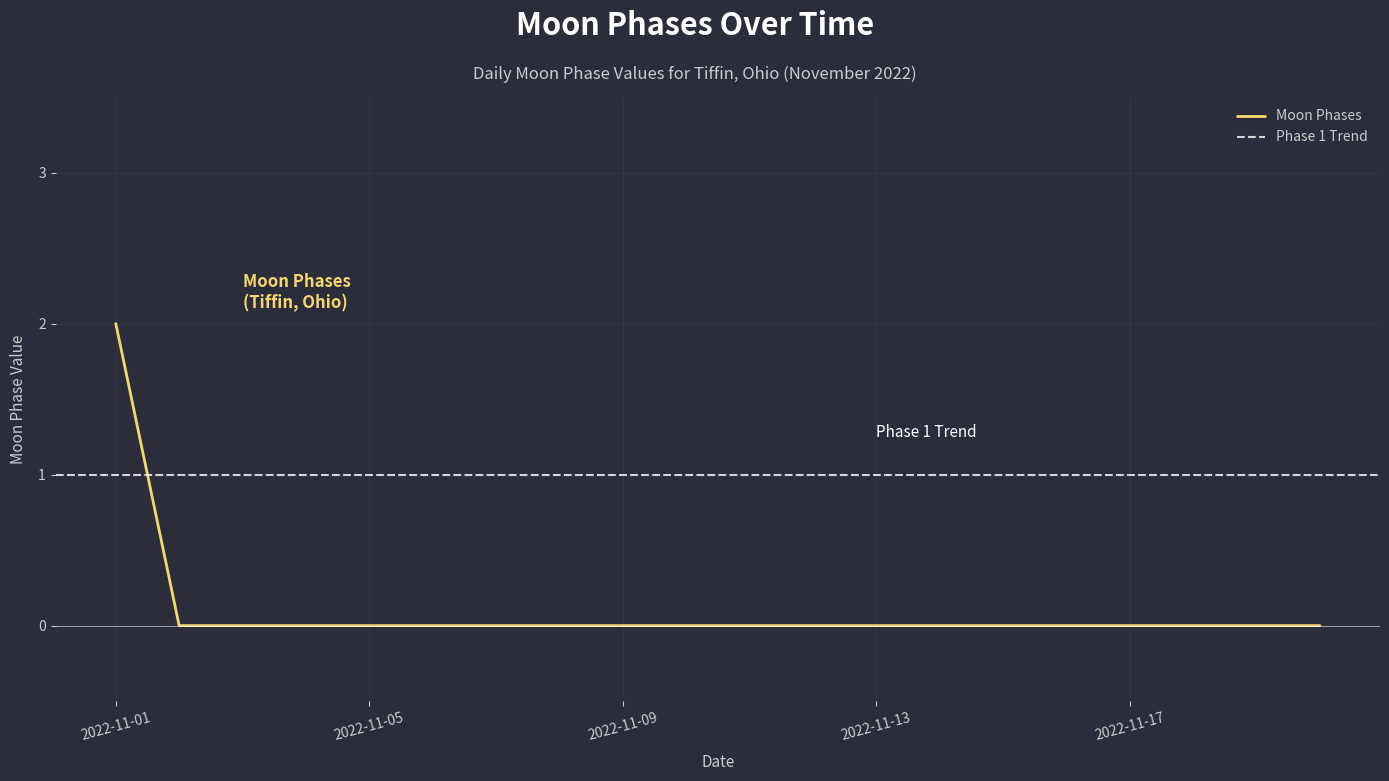

How many values are above zero?

1